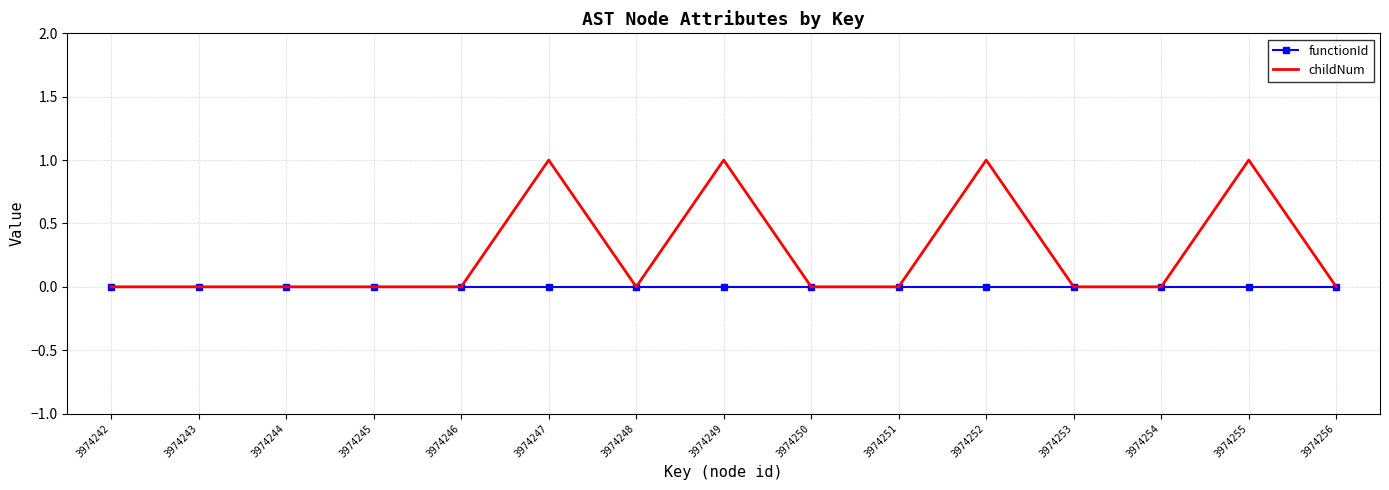

At 3974247, list the series in order from largest to smallest.

childNum, functionId